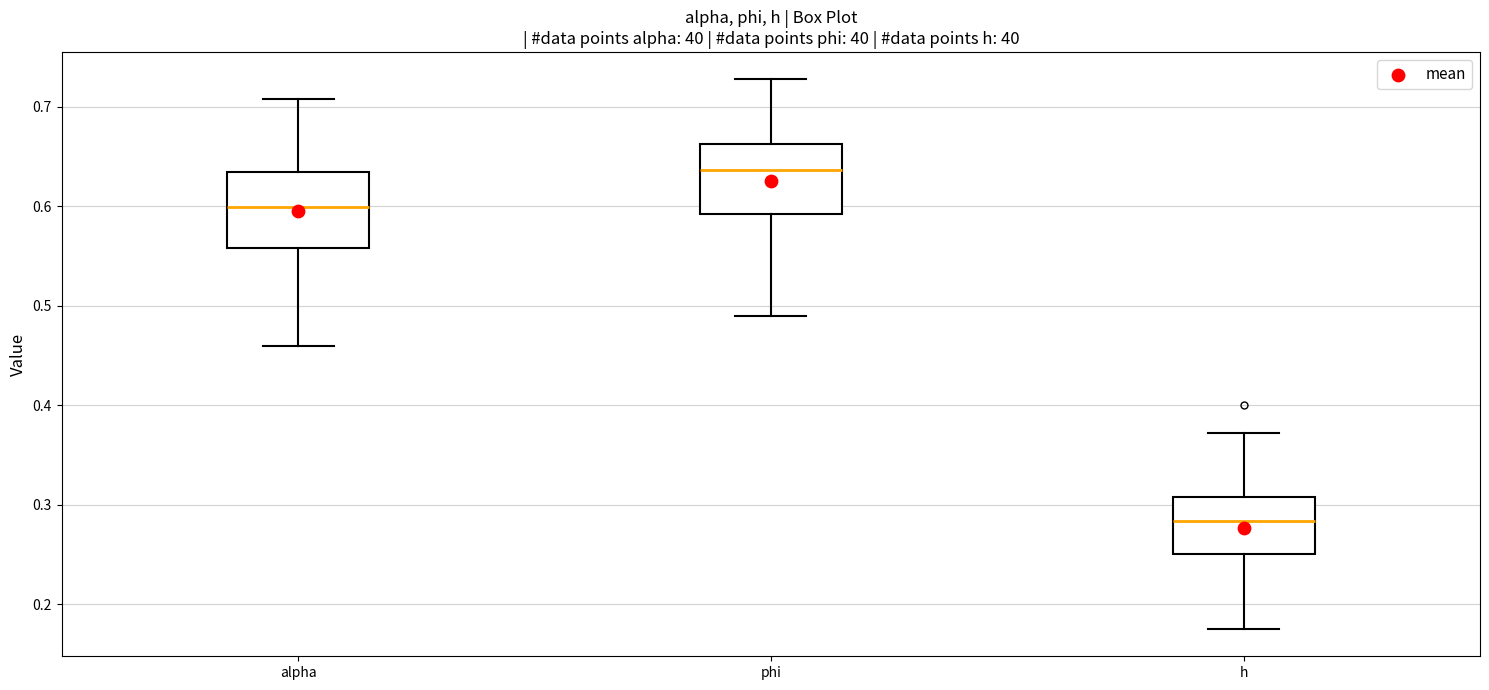

Where does the upper whisker of the box for alpha end on the y-axis? The values are not printed on the chart, so give them approximately, as read against the axis.

0.71